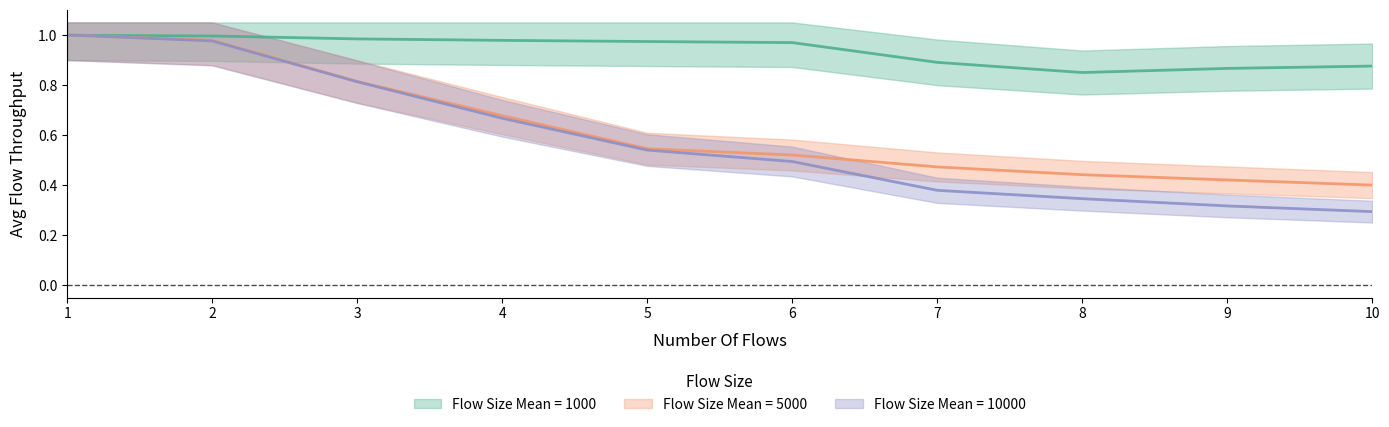

How many lines are shown in the chart?

3